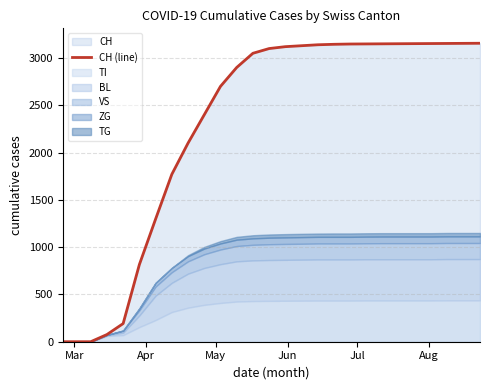

What is the maximum value shown in the chart?

3156